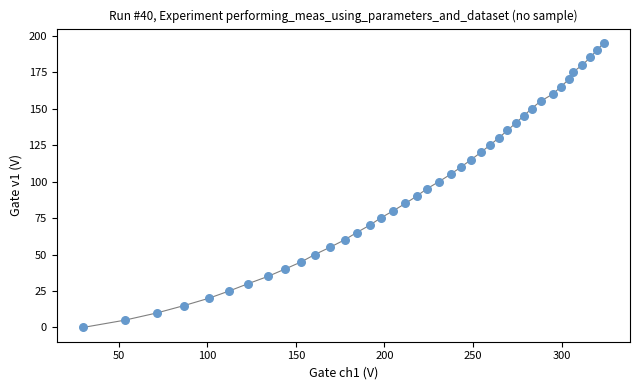

What is the range of Y values (max minus min)?

195